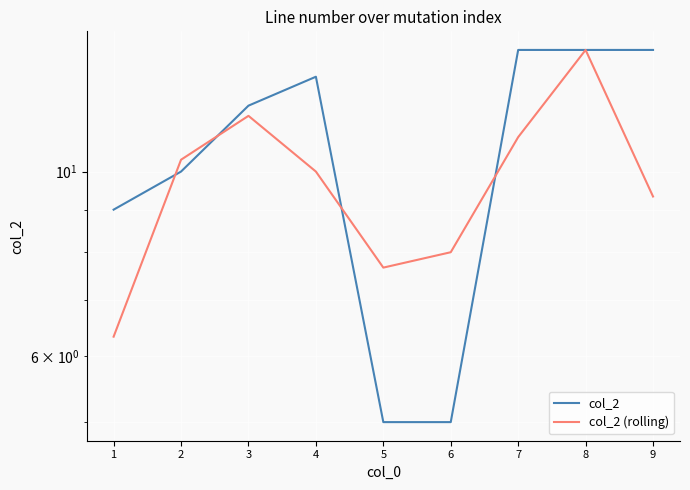

What is the difference between the maximum and minimum values in the col_2 series?

9.0